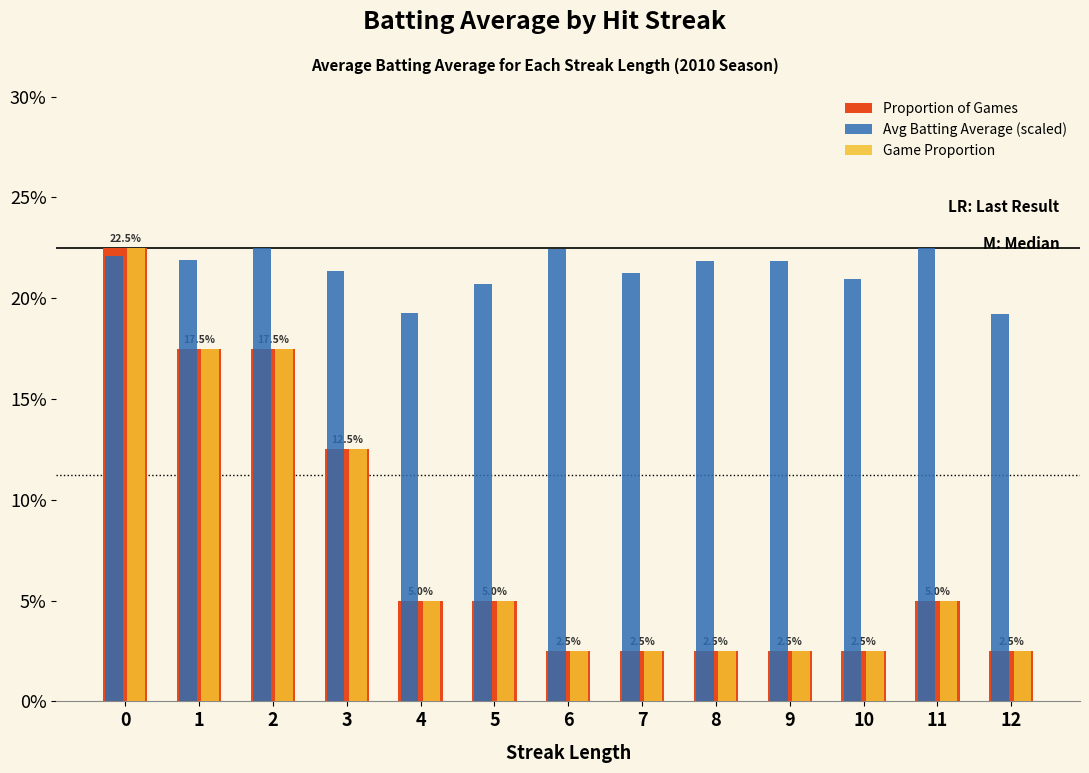

Does the chart contain stacked bars?

No